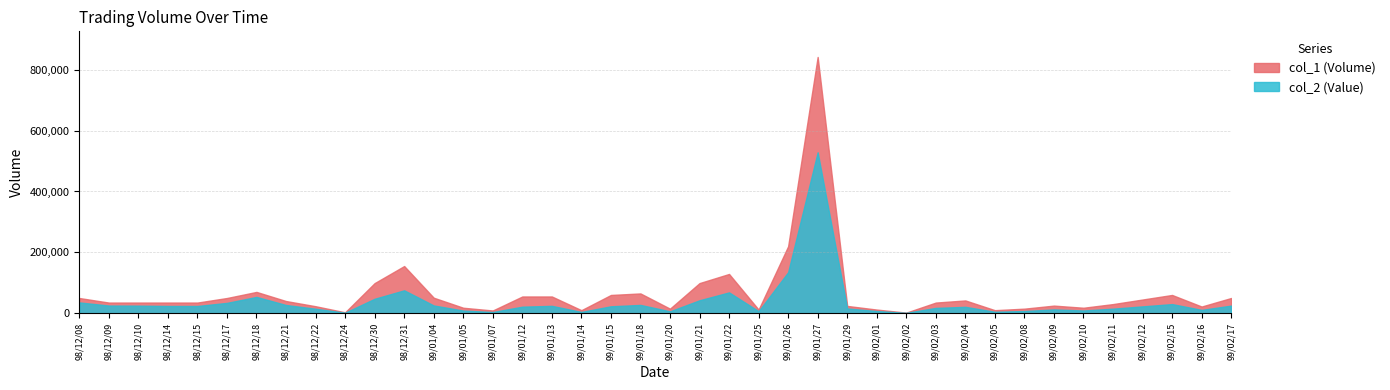

Is it true that col_1 equals 170317 at 98/12/30?

False